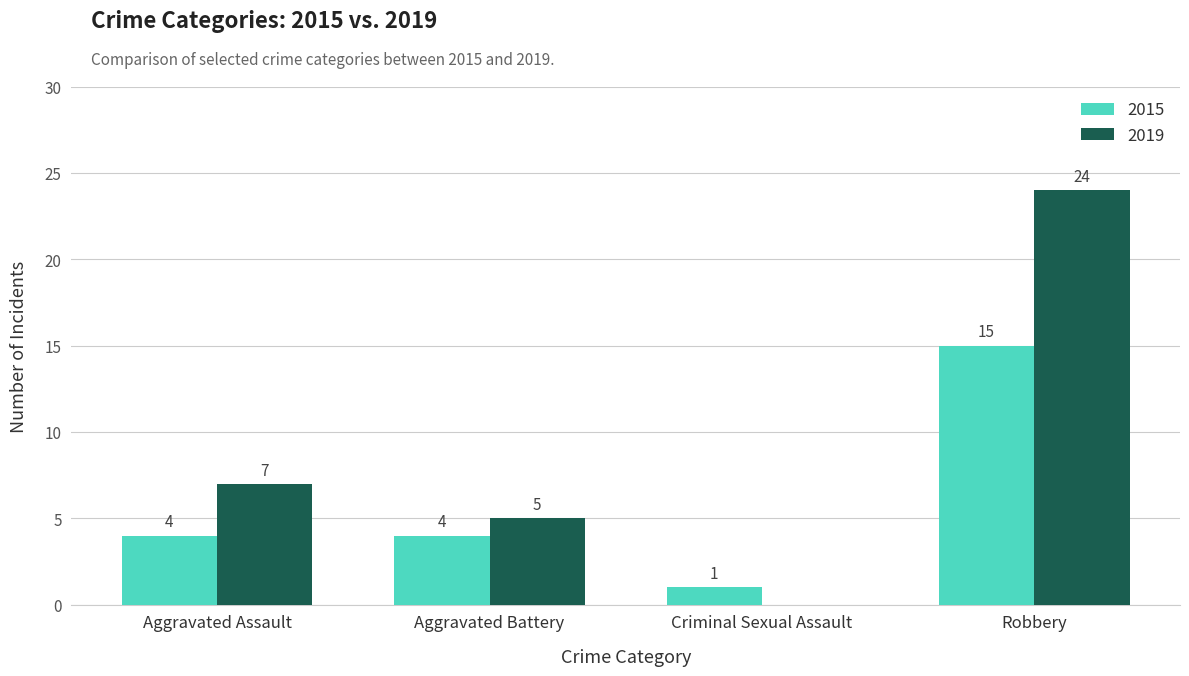

What are all the series names shown in the legend?

2015, 2019